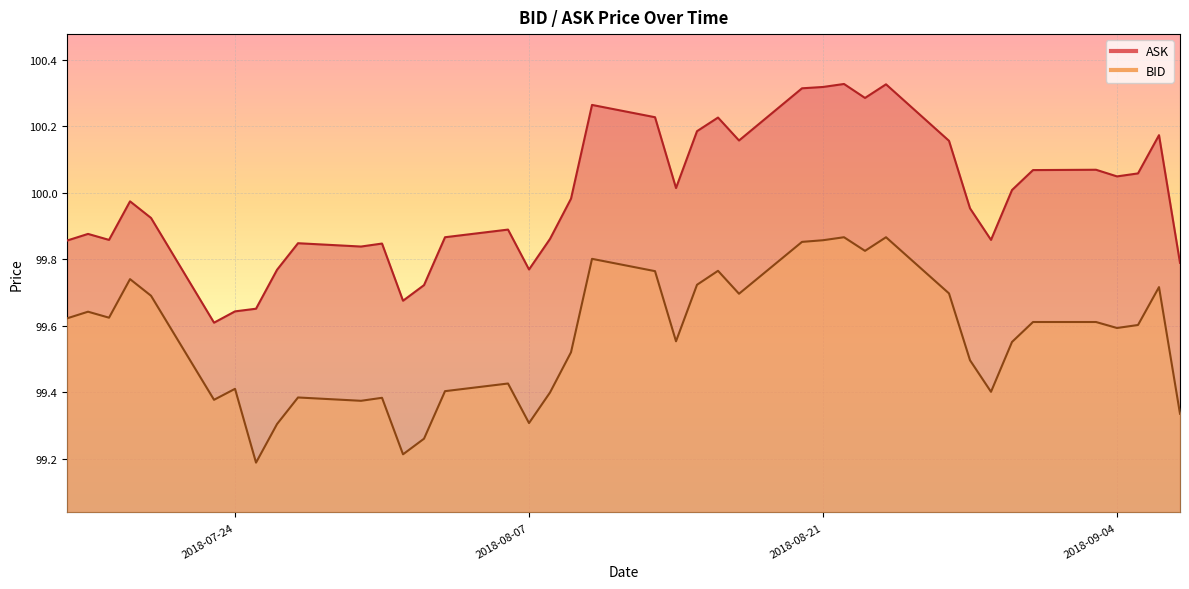

What is the label of the 22nd point from the left?

2018-08-14